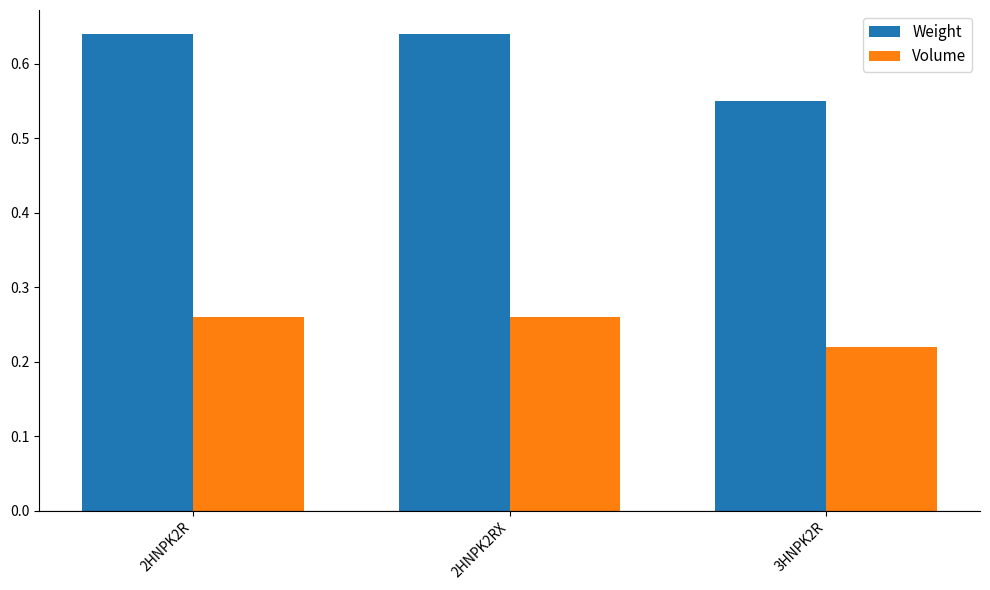

The Weight series shows 1.1 at 2HNPK2RX. True or false?

False